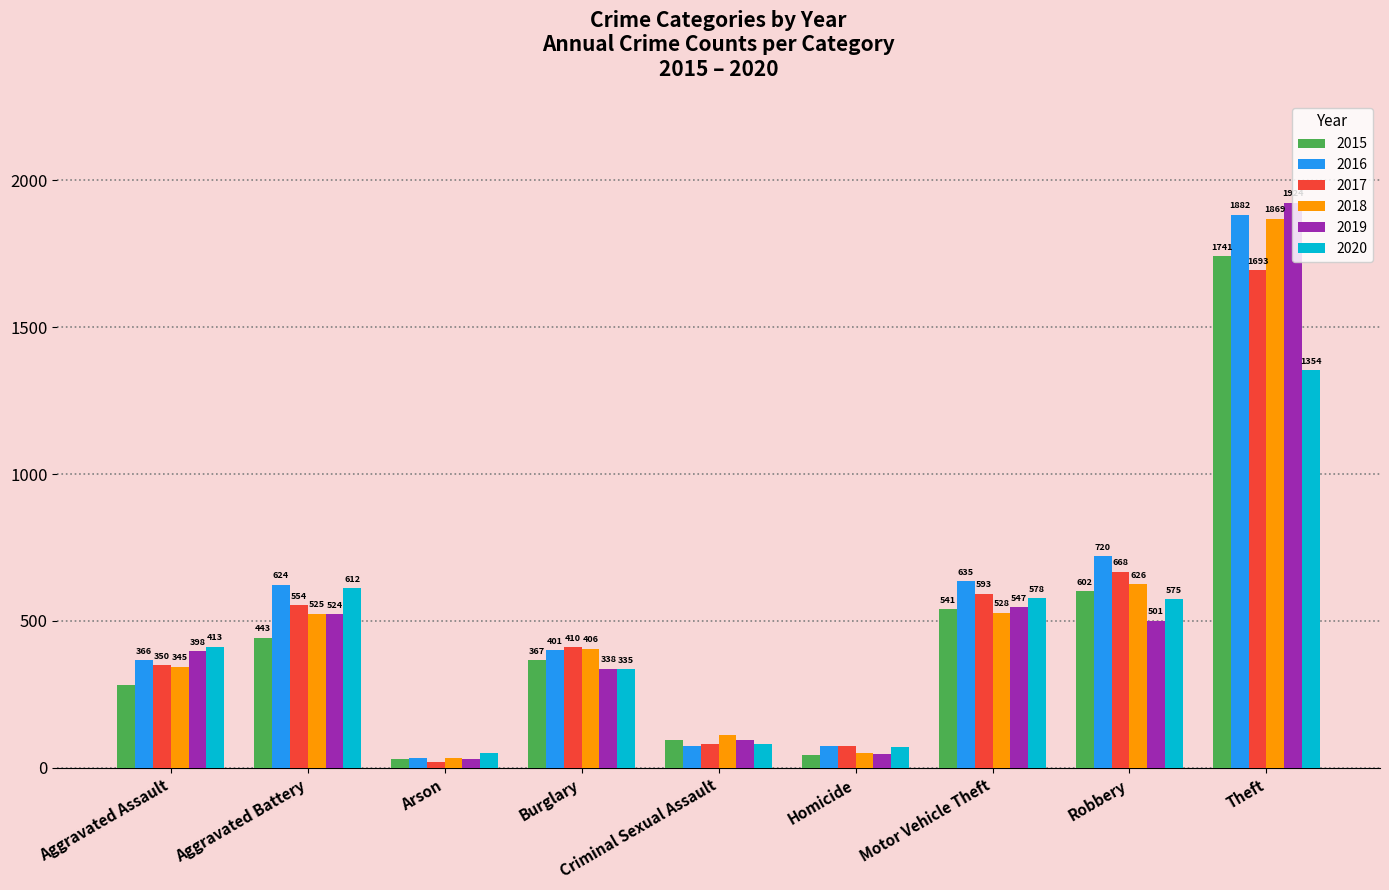

What is the difference between the highest and lowest values at Theft?

570